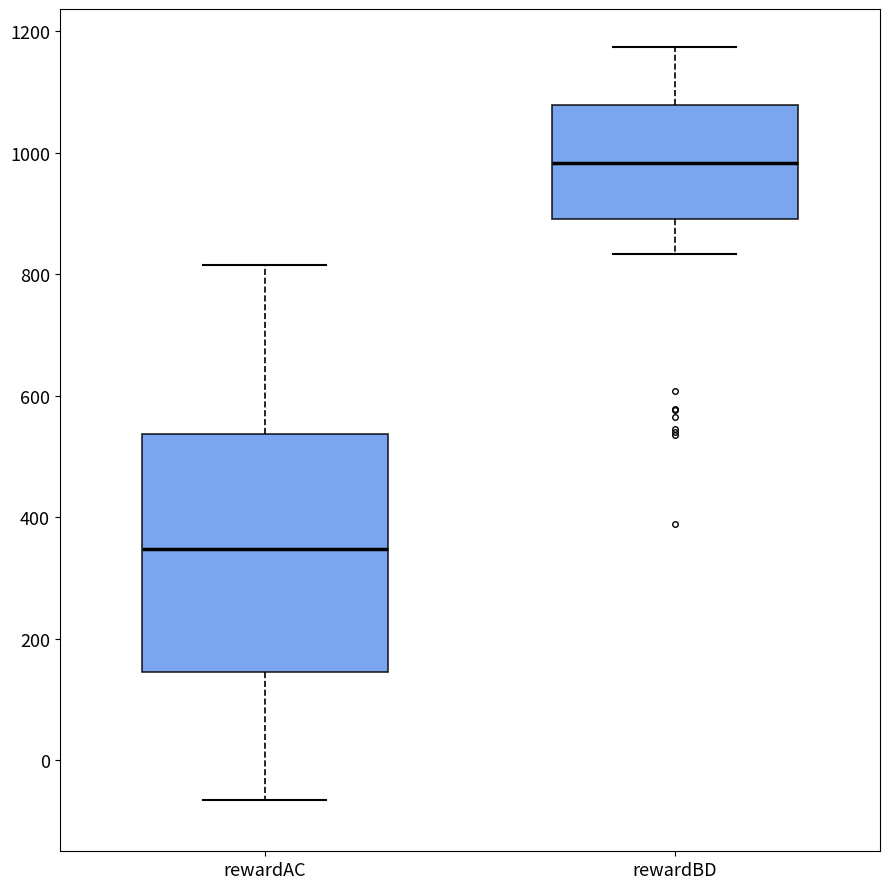

Reading left to right, read every box against the y-axis: the position of its median line, the range the box covers, and the ends of its whiskers. The values are not printed on the chart, so give them approximately, as read against the axis.

rewardAC: median 340, box 140 to 540, whiskers -60 to 820
rewardBD: median 980, box 900 to 1080, whiskers 840 to 1180